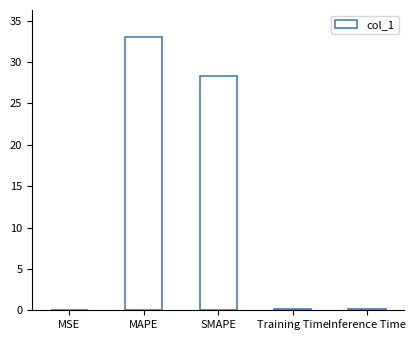

What is the sum of all values?

61.7